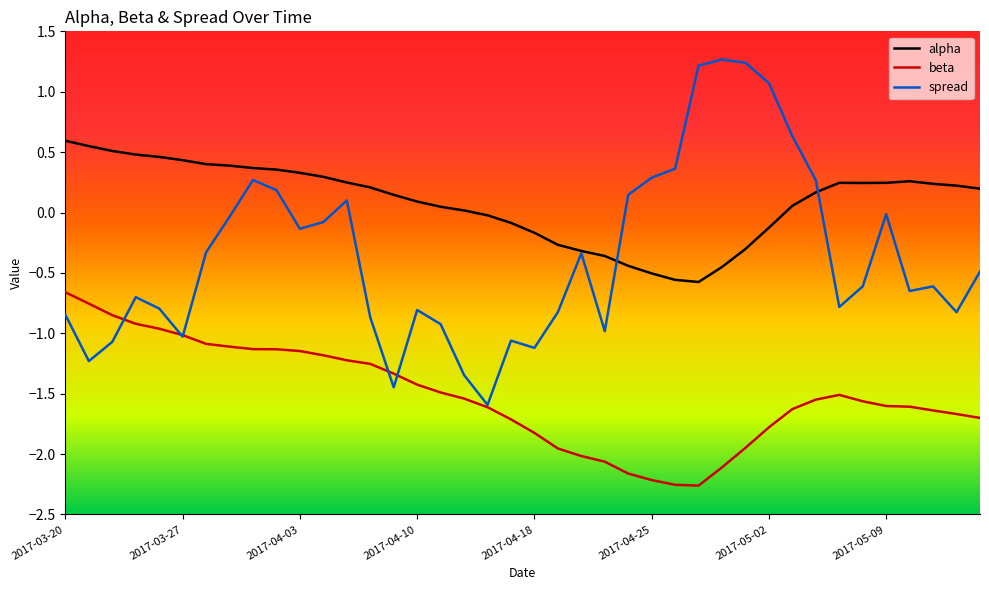

What is the greatest value displayed?

1.3